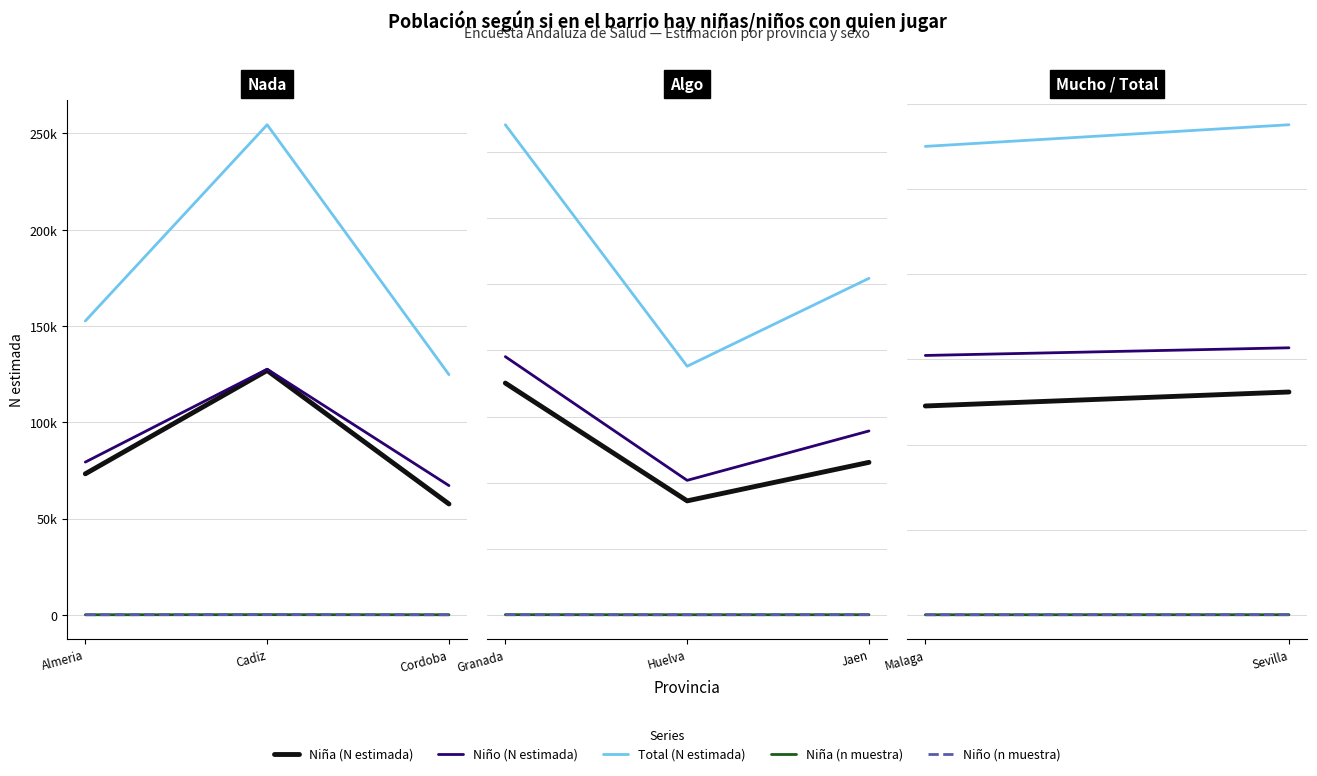

Is the value of Niño (N estimada) at Malaga greater than the value of Total (N estimada) at Sevilla?

No